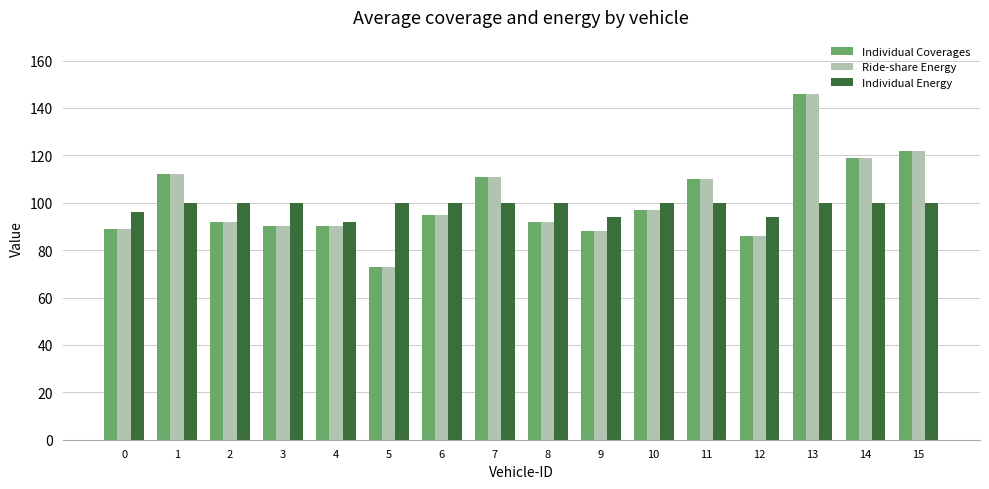

How many bars are there in total?

48